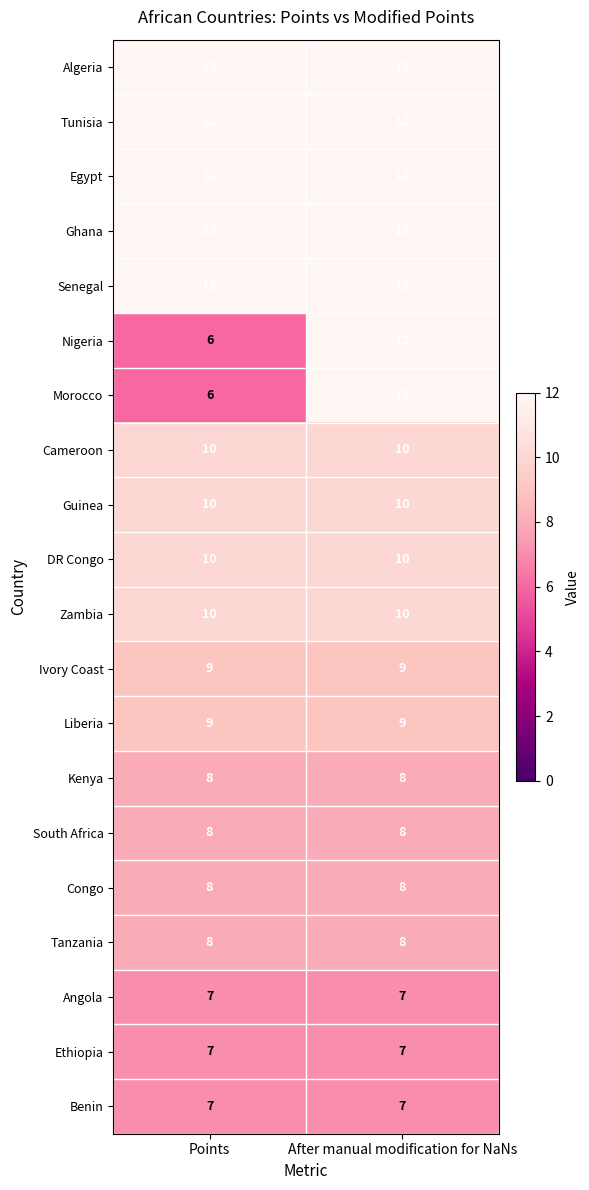

What value does the Ivory Coast series have at After manual modification for NaNs?

9